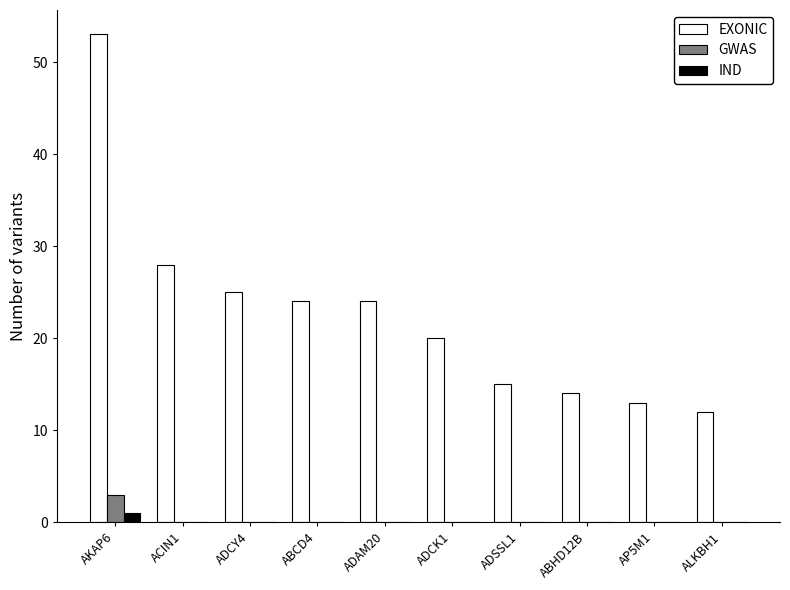

How many groups of bars are there?

10